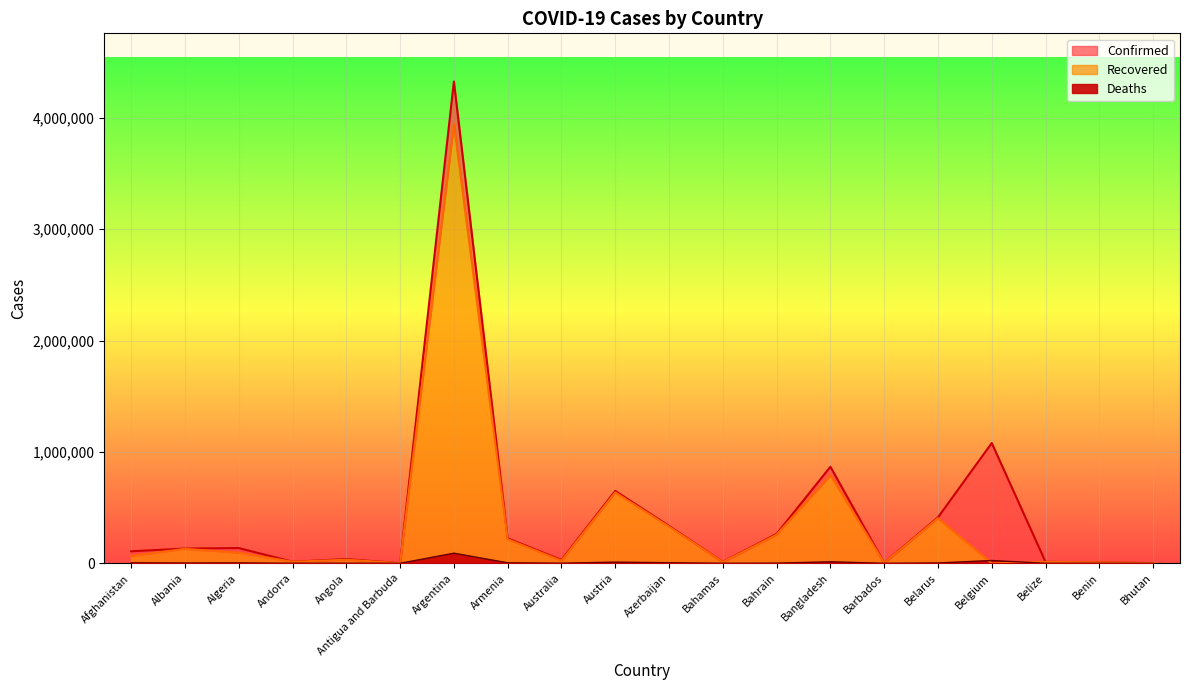

The value of Recovered at Armenia is 216230. True or false?

True